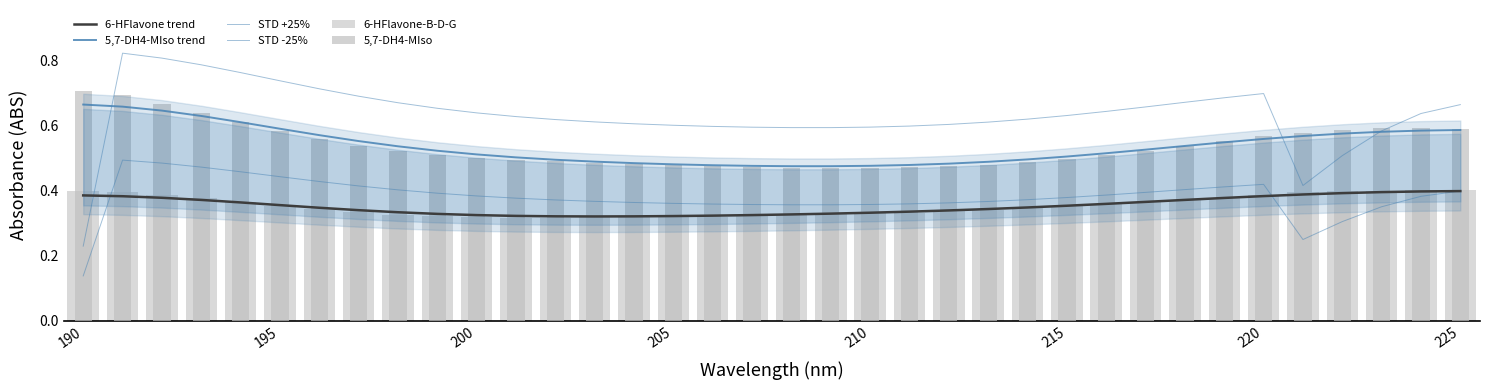

Which series has the largest total across all categories?

STD +25%